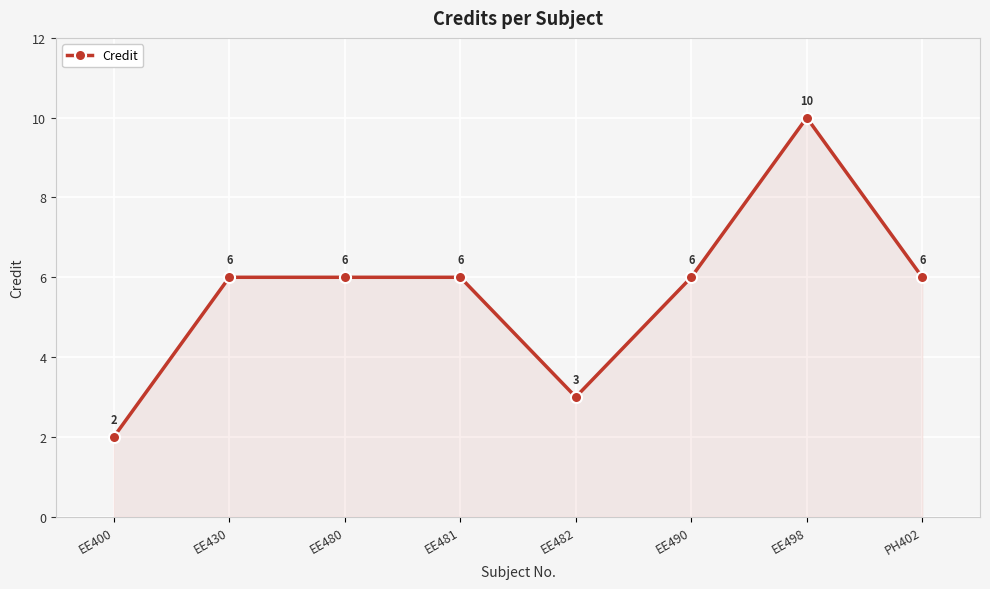

What position from the left is EE482?

5